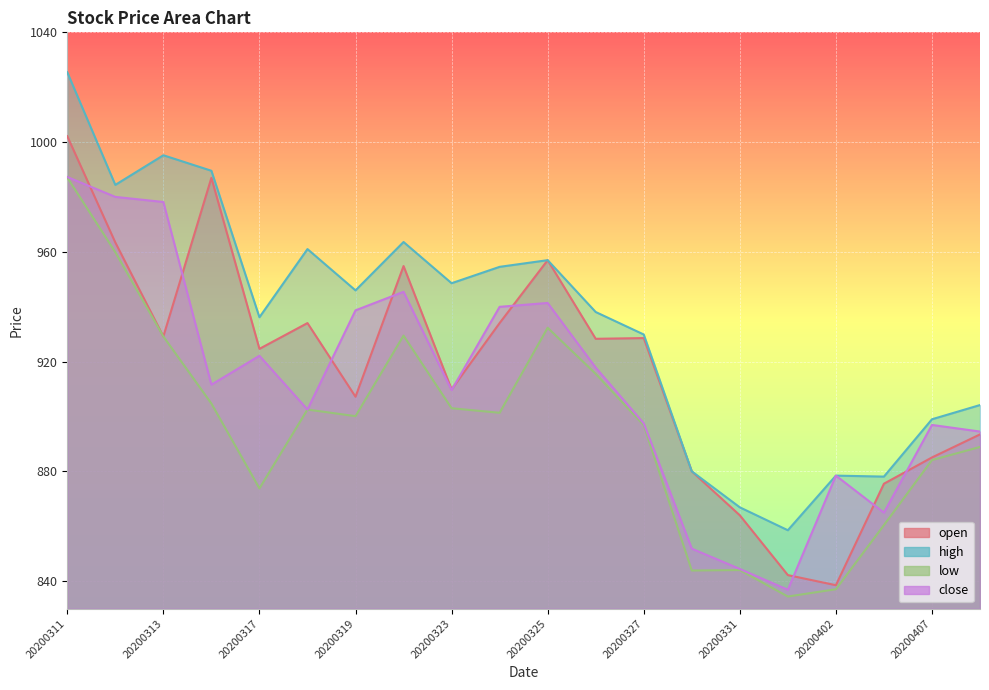

How many lines are shown in the chart?

4